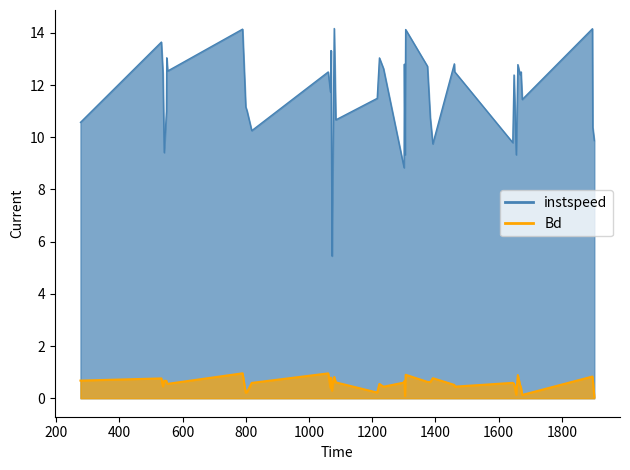

Rank the categories by Bd value from lowest to highest.

1903.0, 1304.0, 1675.0, 1656.0, 800.0, 1216.0, 804.0, 1073.0, 1671.0, 1068.0, 1236.0, 1461.0, 538.0, 1075.0, 1668.0, 1460.0, 1223.0, 1649.0, 553.0, 819.0, 1645.0, 550.0, 1301.0, 1085.0, 1384.0, 1375.0, 1302.0, 549.0, 542.0, 277.0, 1898.0, 533.0, 1392.0, 1070.0, 1080.0, 1897.0, 1661.0, 1306.0, 1061.0, 790.0